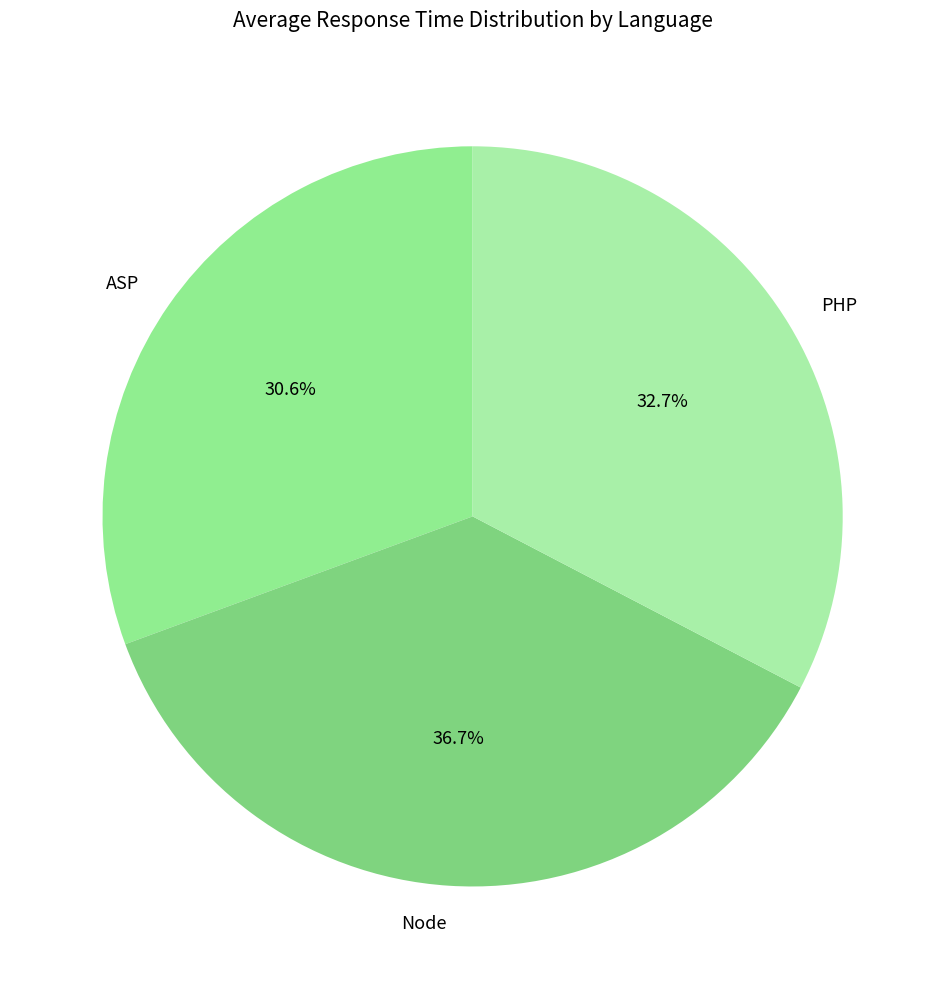

What percentage is NOT represented by ASP?

69.4%